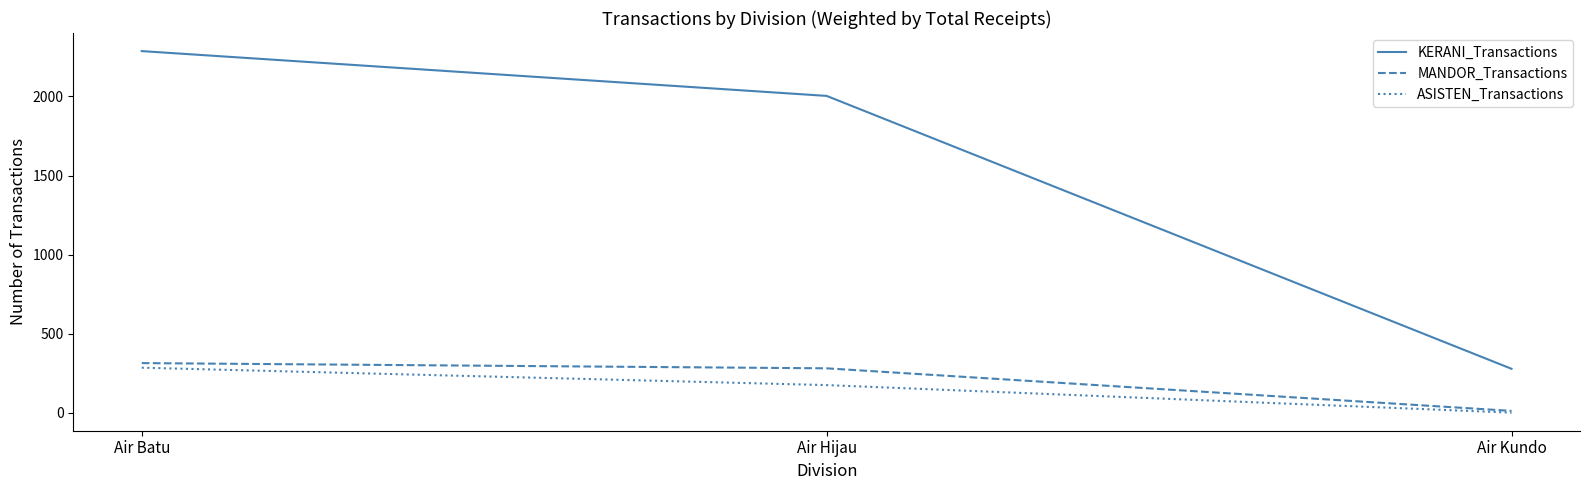

Between Air Batu and Air Hijau, which series saw the biggest shift?

KERANI_Transactions